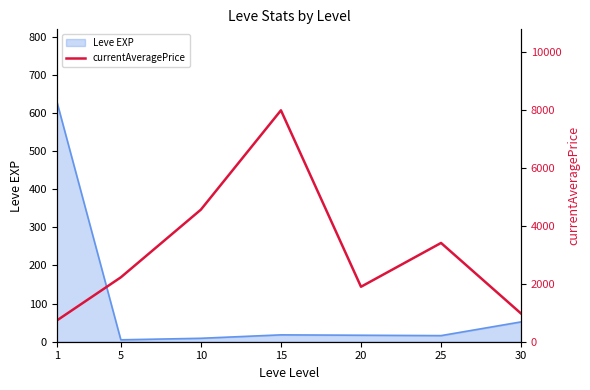

Reading right to left, transcribe all the data shown in this chart.

30=973.0	25=3414.8	20=1900.0	15=8000.0	10=4566.2	5=2226.0	1=732.5